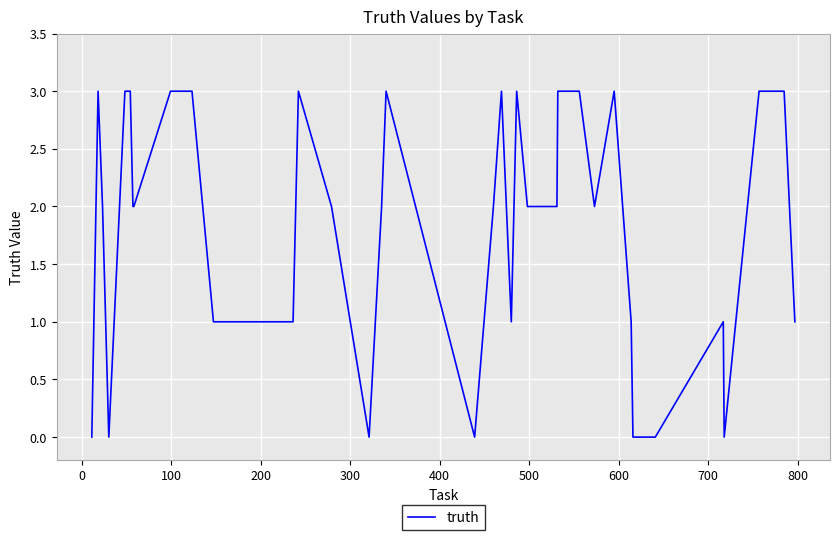

What is the greatest value displayed?

3